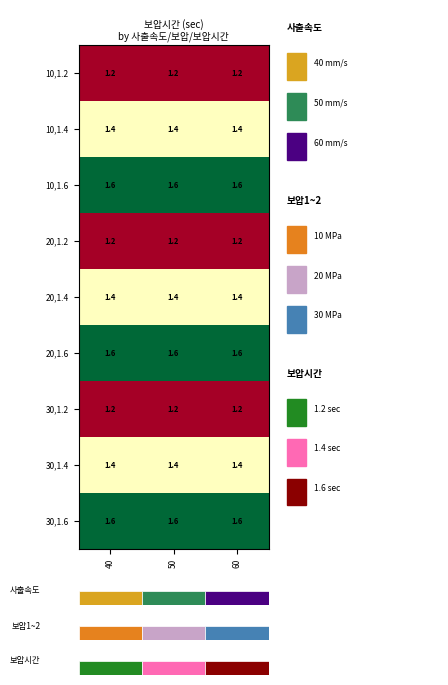

The value of 30,1.2 at 60 is 1.2. True or false?

True